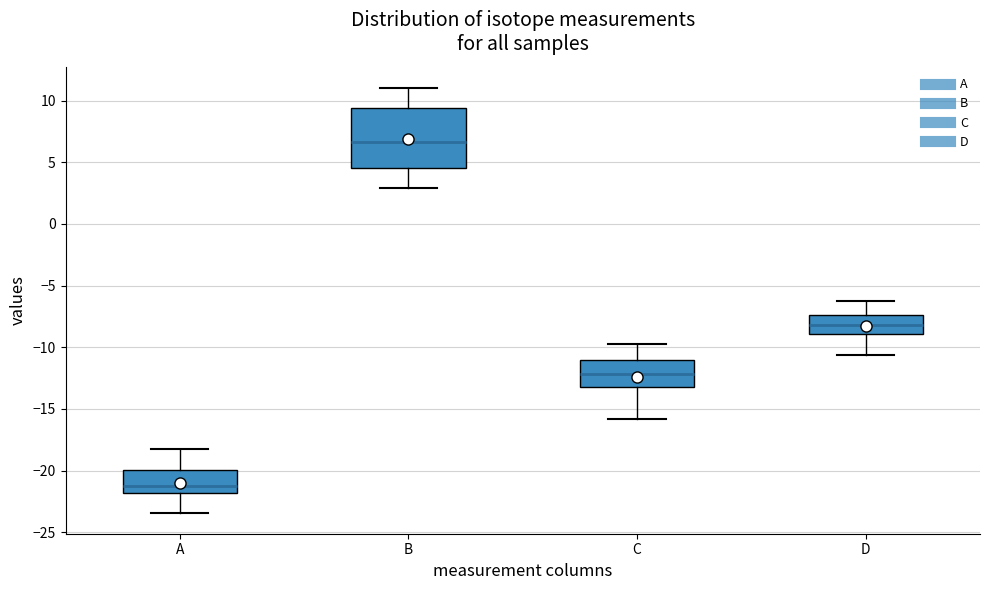

Which box is the tallest, from its lower edge to its upper edge?

B